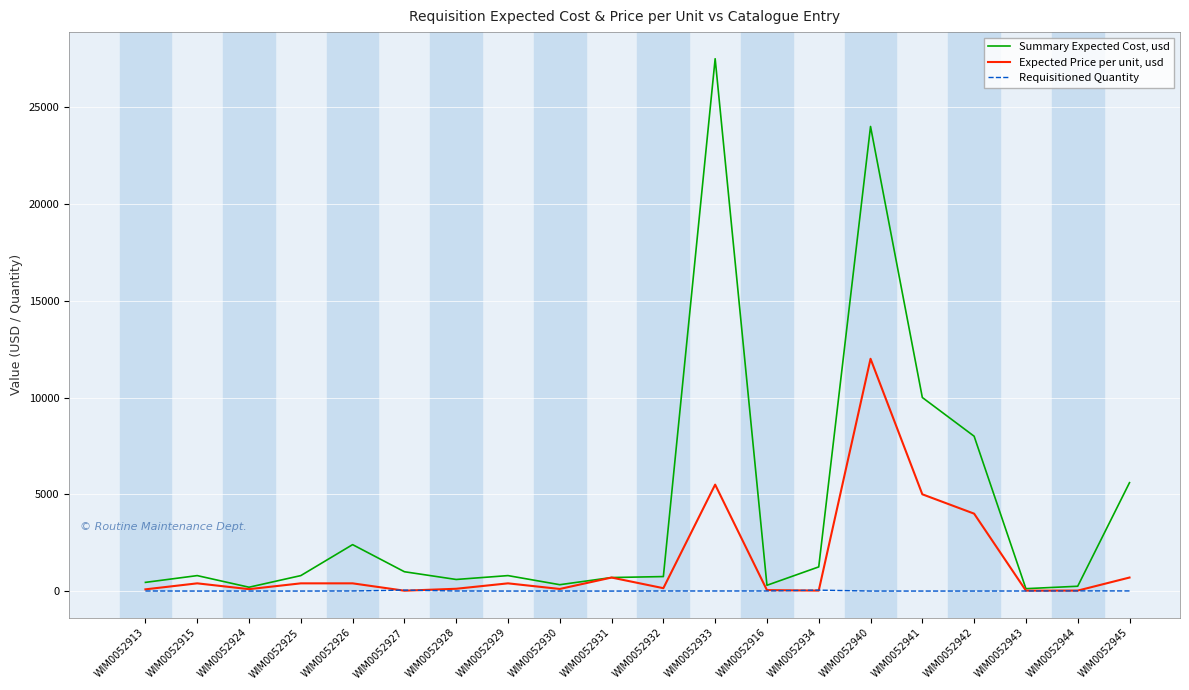

Which series has the largest total across all categories?

Summary Expected Cost, usd